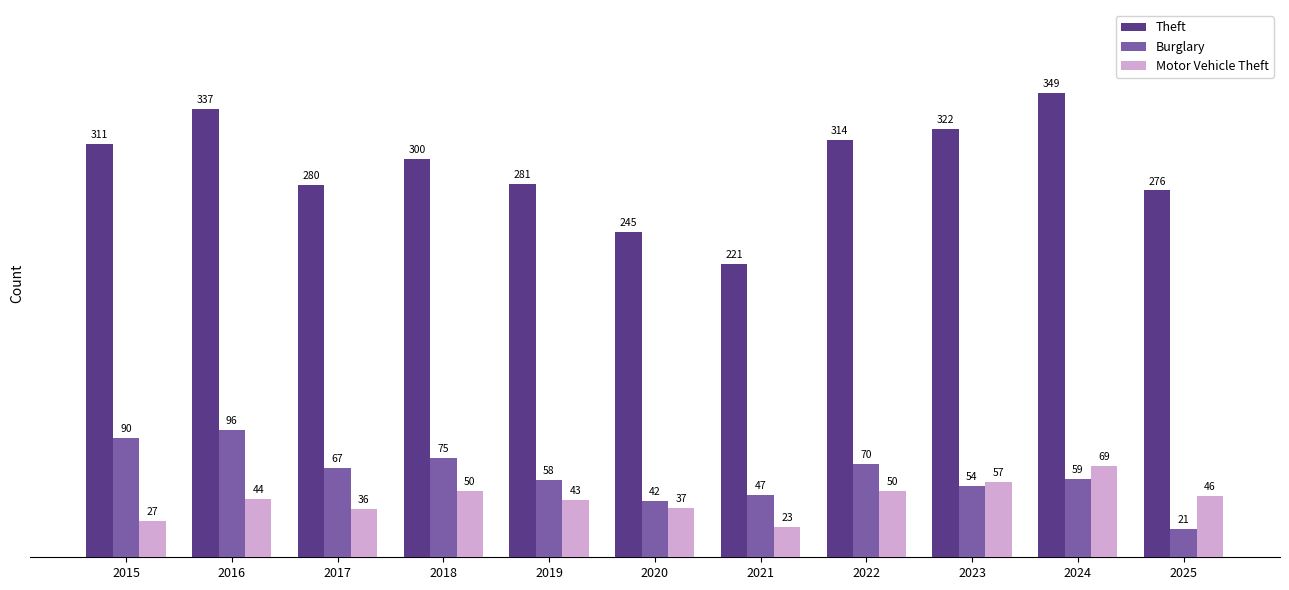

What is the total value across all series at 2019?

382